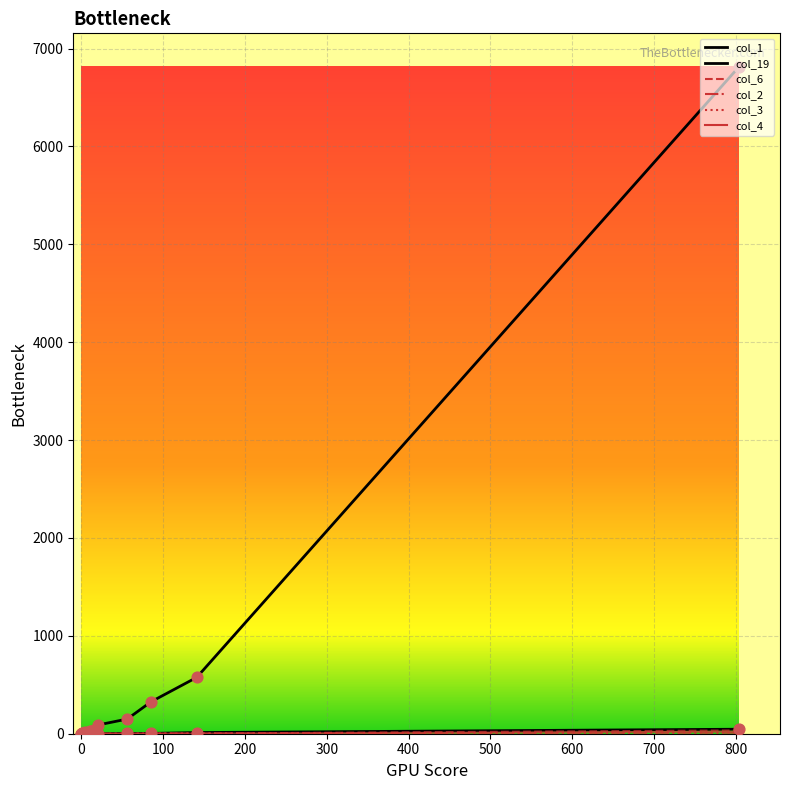

Which series contains the lowest Y value?

col_19